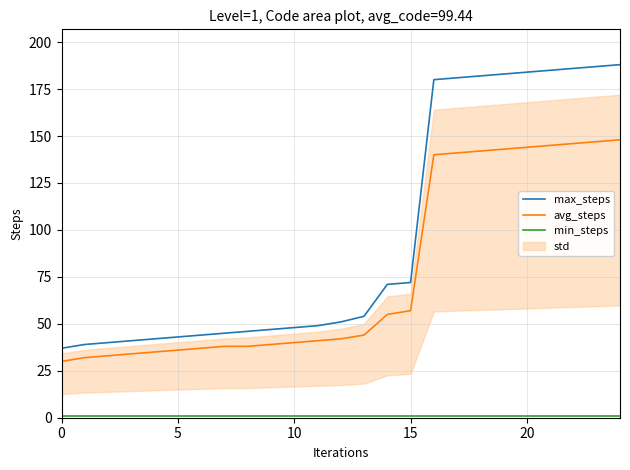

How many lines are shown in the chart?

3